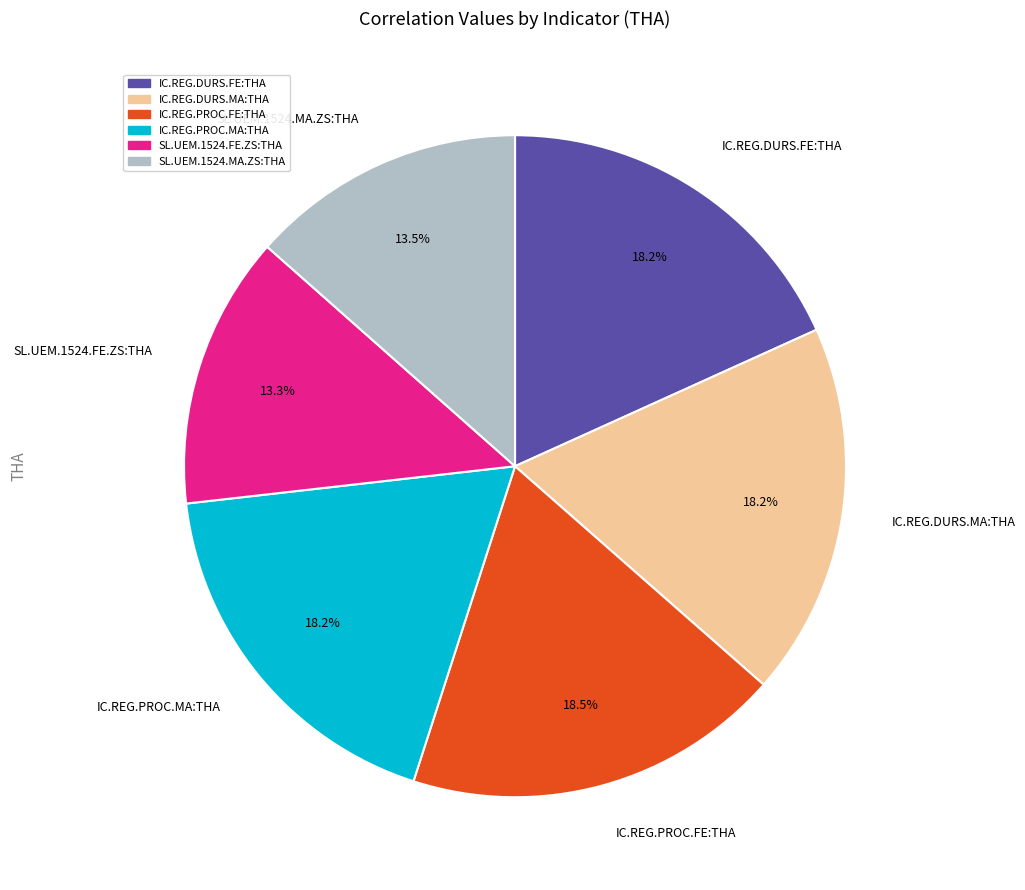

Does any single category account for the majority?

No